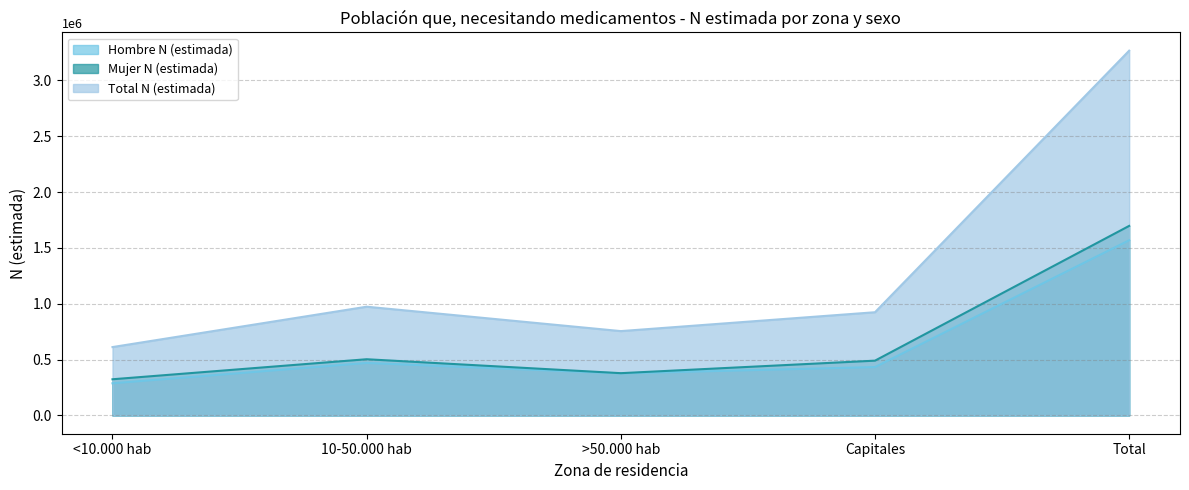

Read the Mujer N (estimada) value at >50.000 hab.

378649